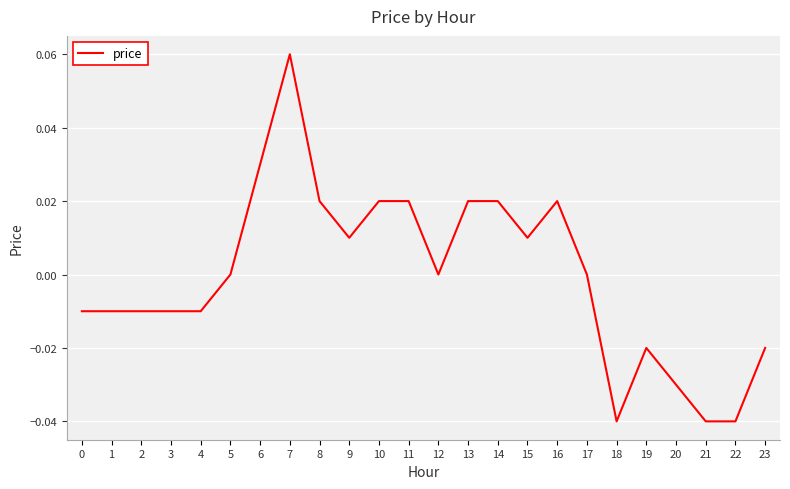

Is it true that the value at 21 is -0.0?

True